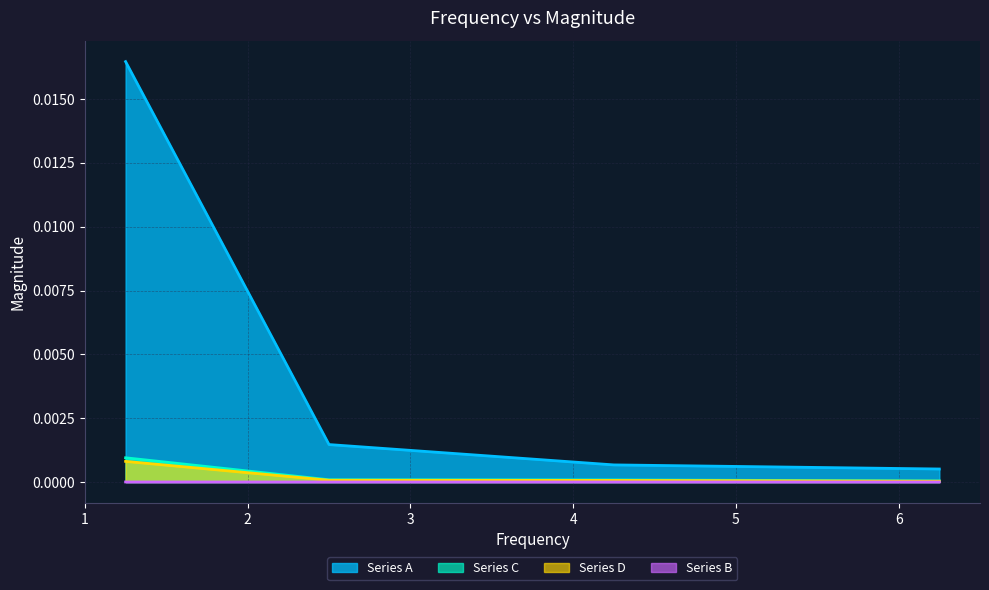

True or false: Series A and Series B cross at least once.

False